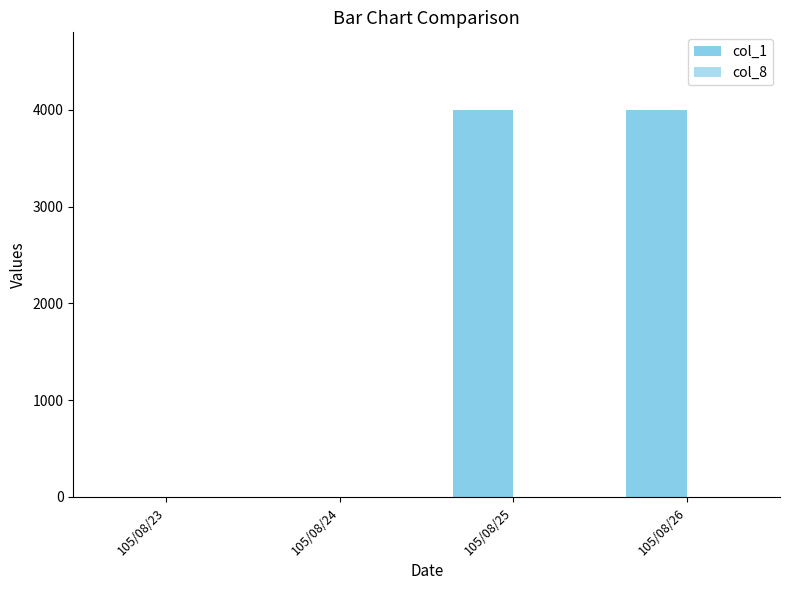

At which category does the chart reach its peak across all series?

105/08/25